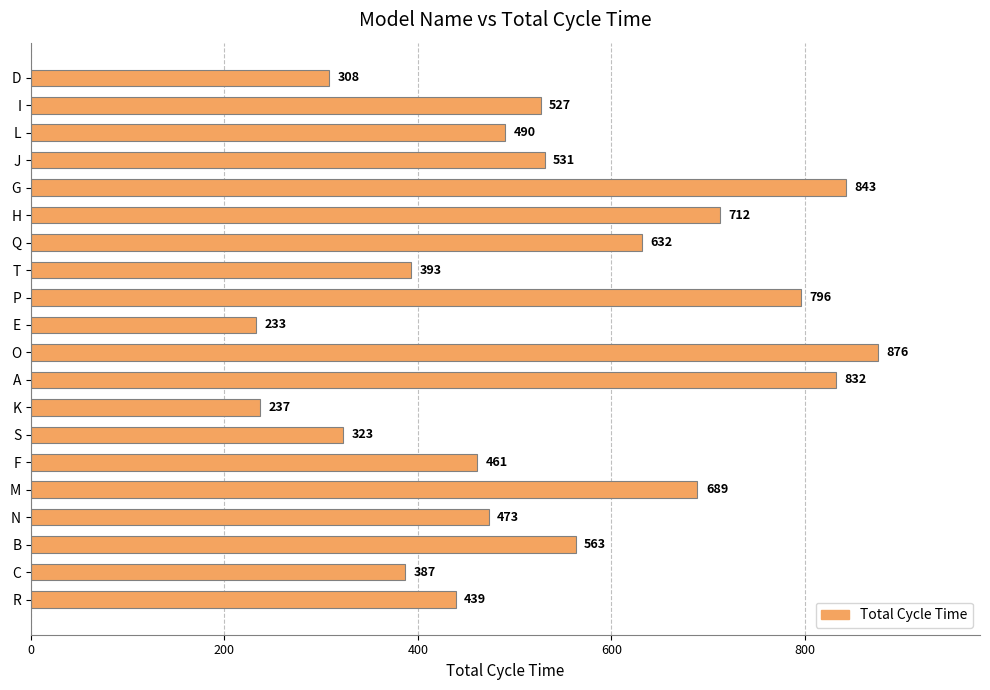

What is the change in value from S to E?

-90